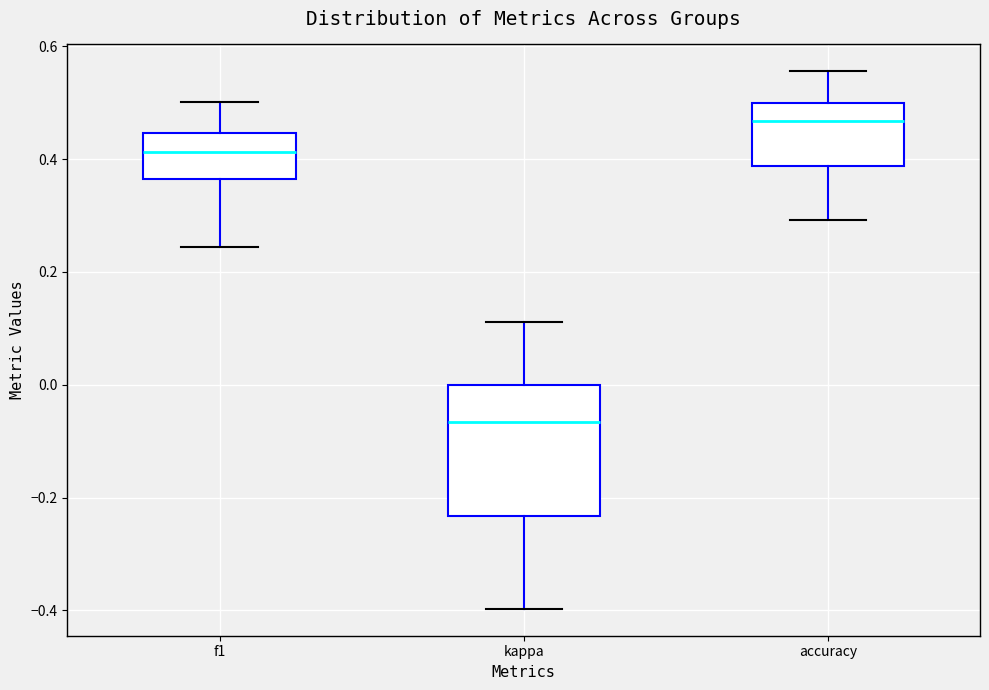

Which box is the tallest, from its lower edge to its upper edge?

kappa